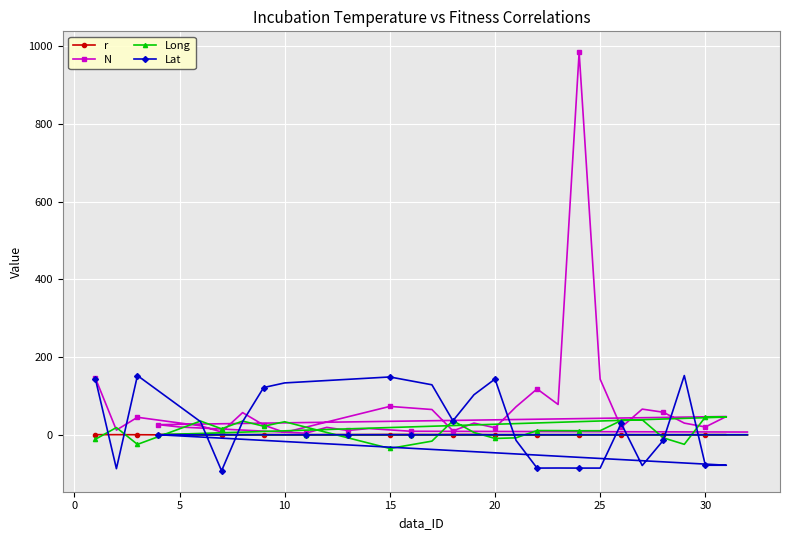

Which series has the largest range (max minus min)?

N